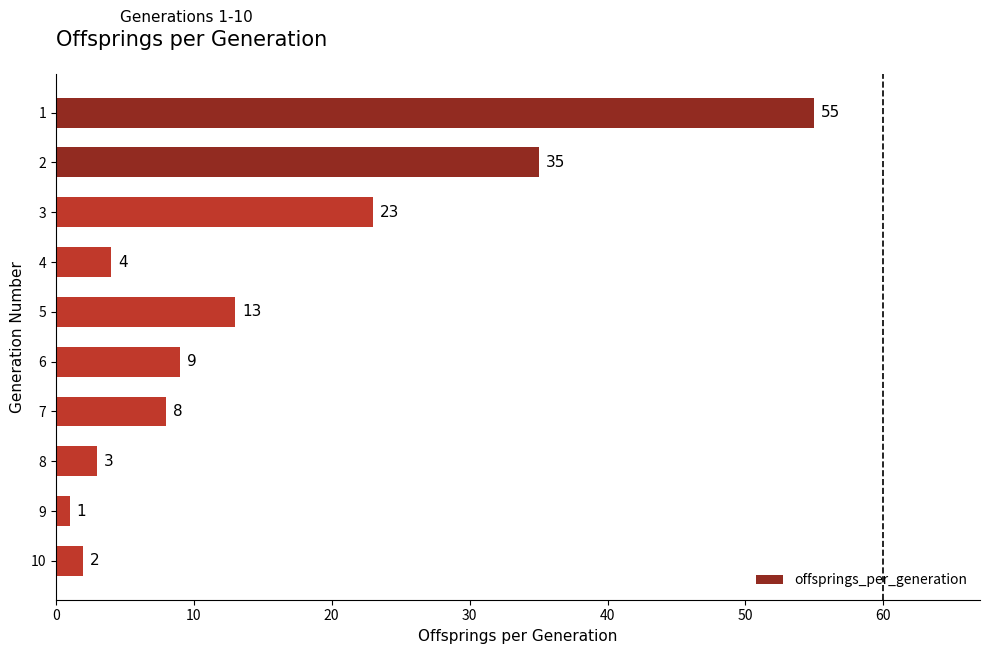

What is the difference between the maximum and second lowest values?

53